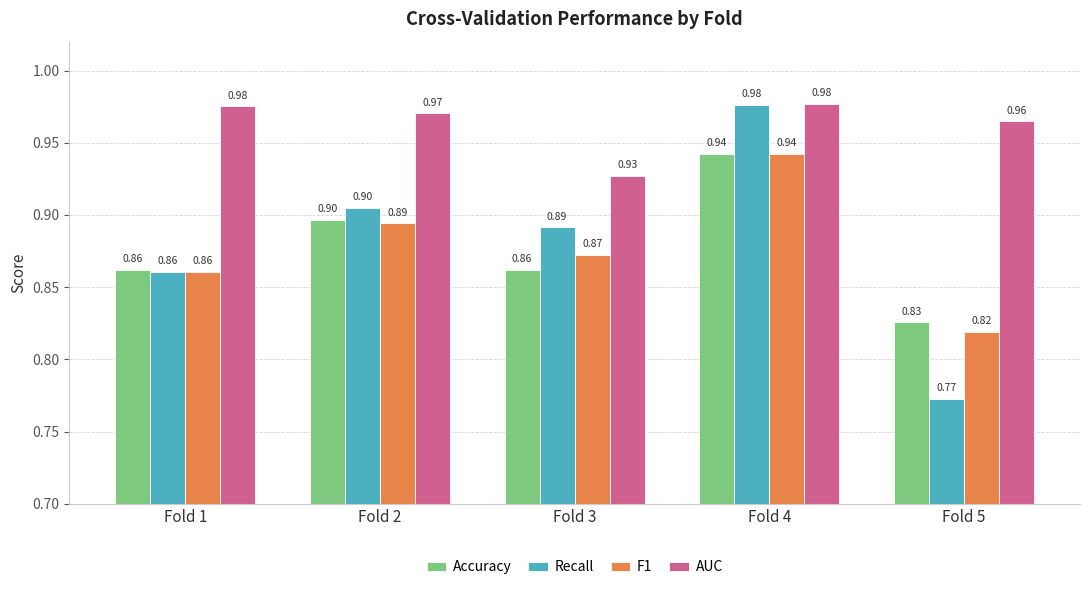

How many distinct data groups are displayed?

4